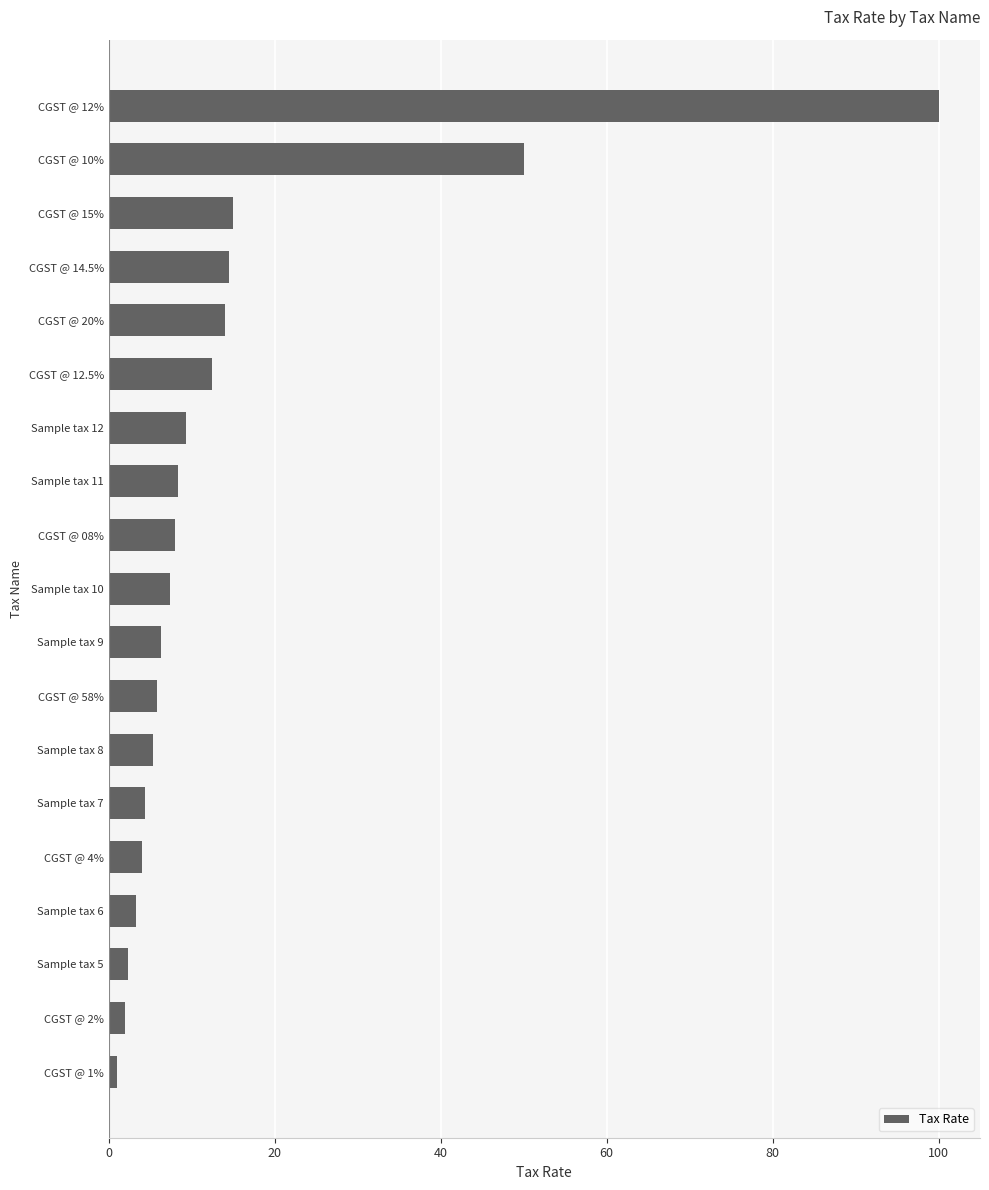

Does the chart contain stacked bars?

No